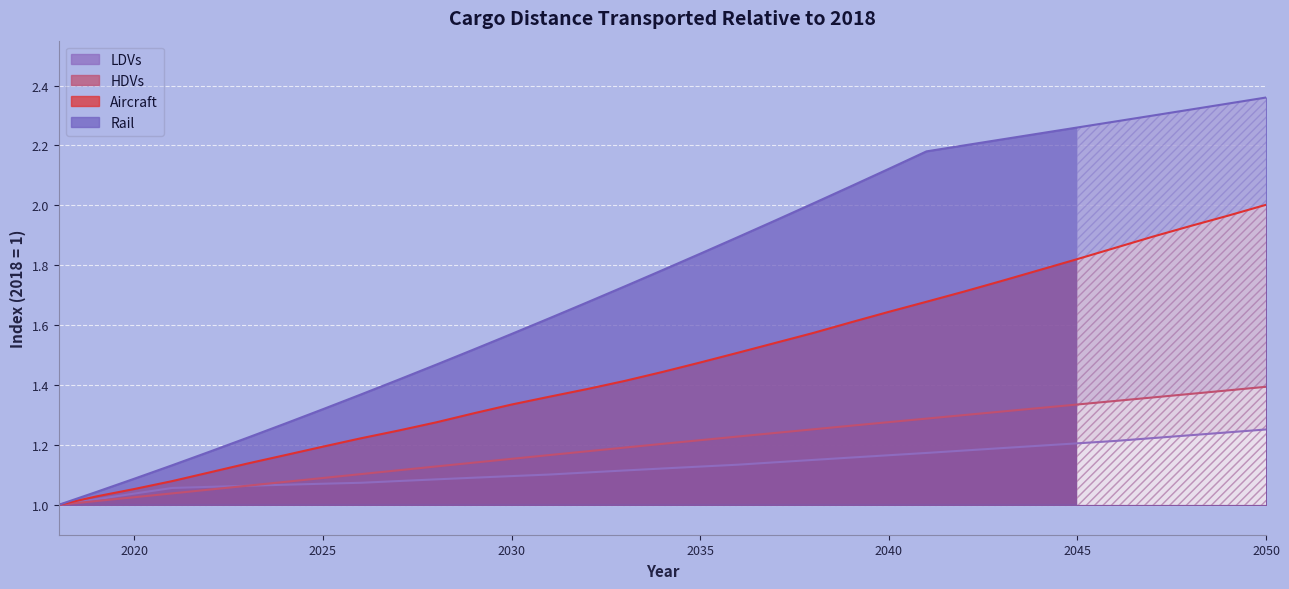

Which label corresponds to the largest value in the chart?

2050